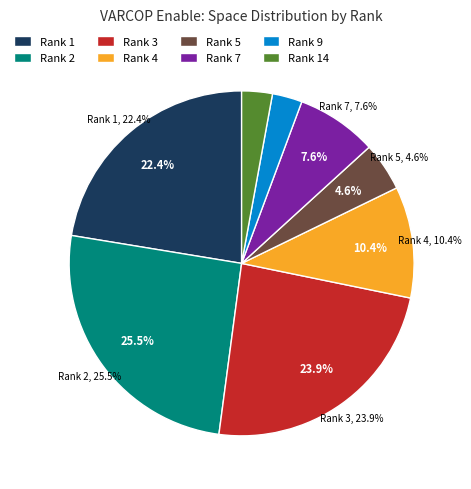

Is it true that 4 is 14% of the pie?

False